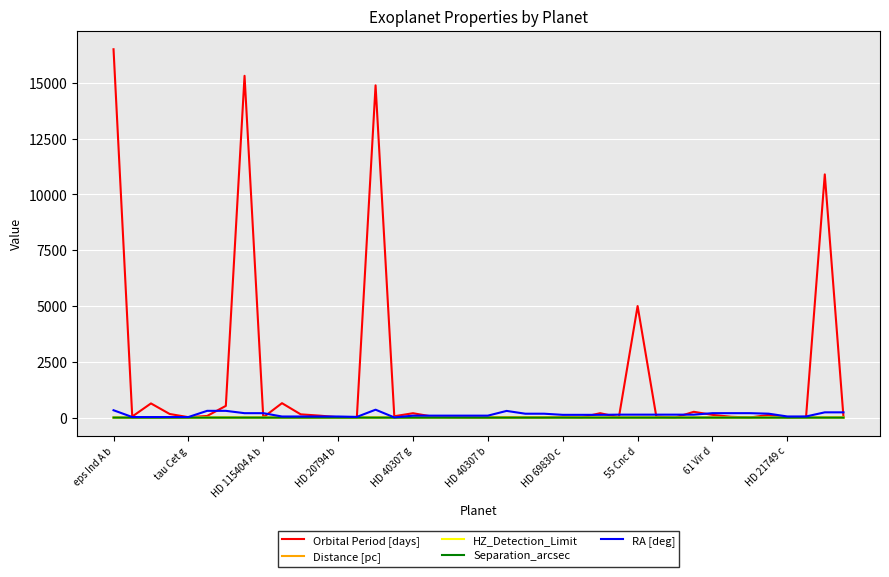

Which series has the largest total across all categories?

Orbital Period [days]